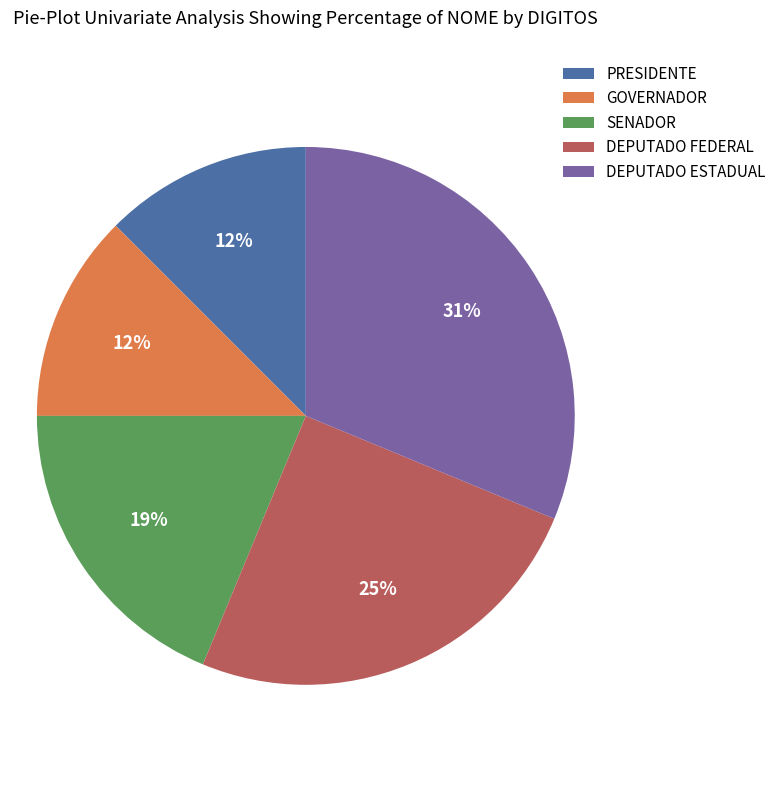

Is GOVERNADOR the majority of the pie?

No